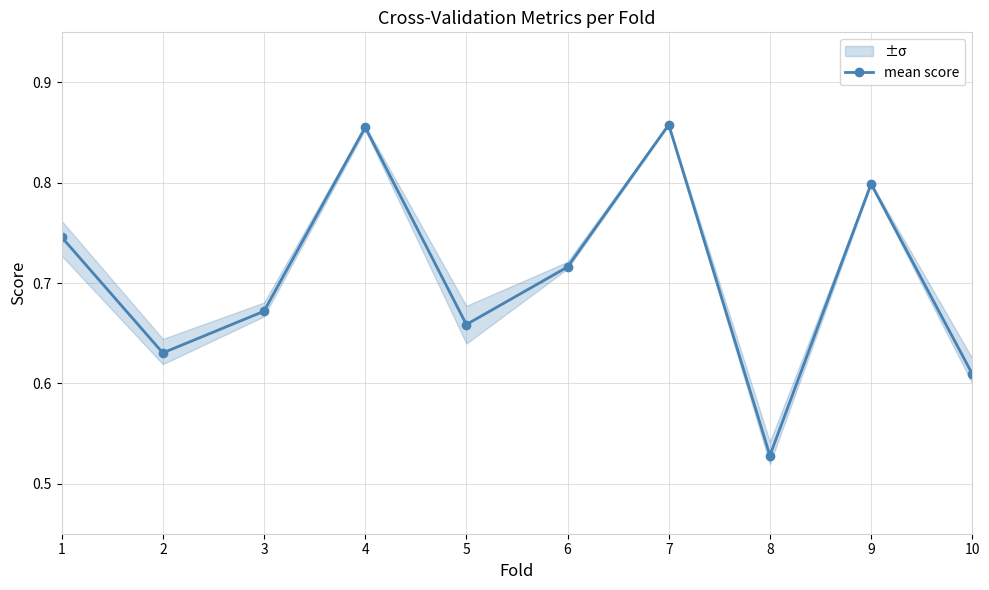

Reading right to left, extract all data points from this chart.

10=0.6	9=0.8	8=0.5	7=0.9	6=0.7	5=0.7	4=0.9	3=0.7	2=0.6	1=0.7